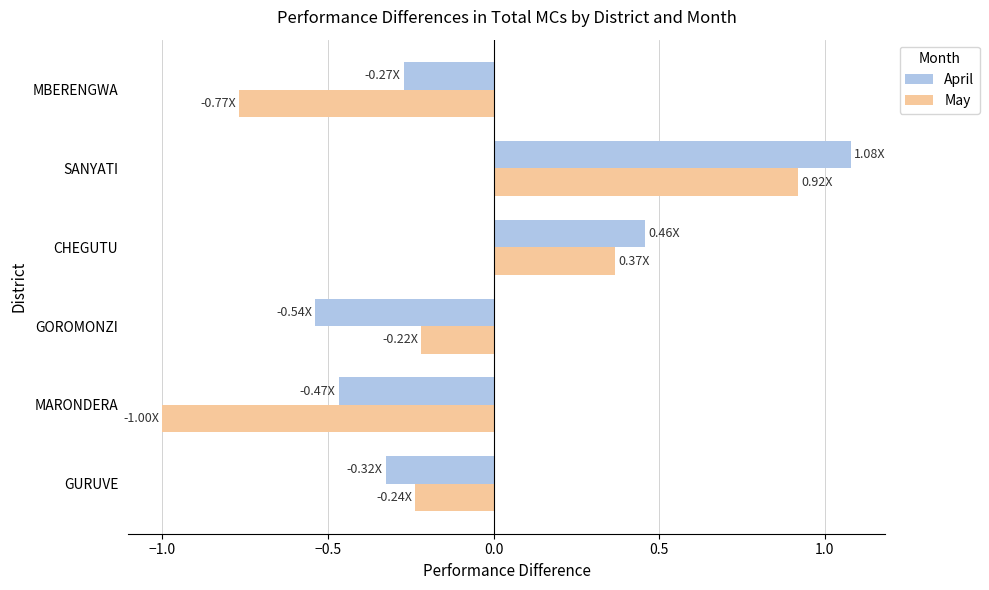

What is the difference between the maximum and second lowest values in the May series?

1.7